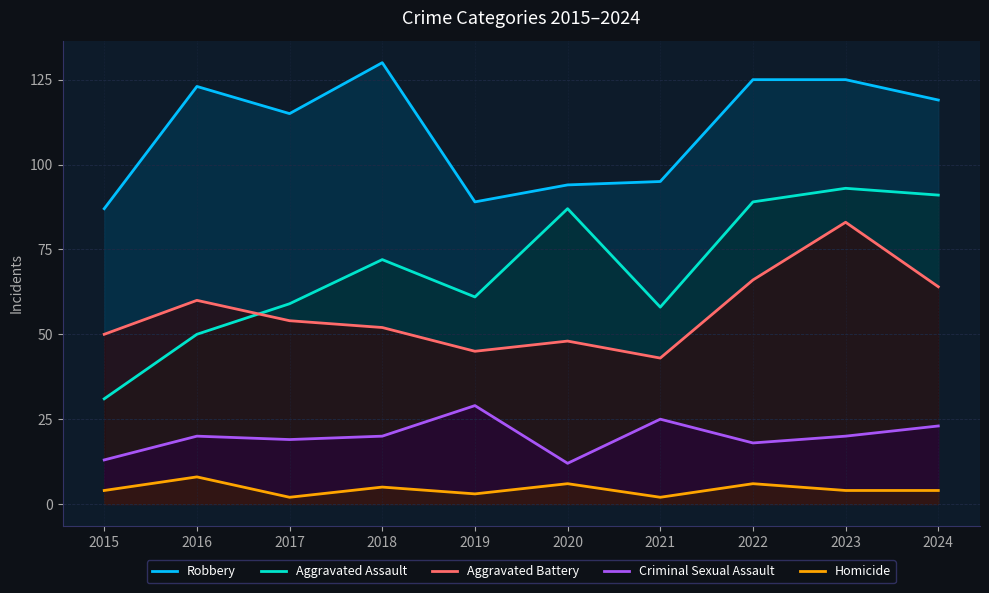

Which category has the lowest value across all series?

2017